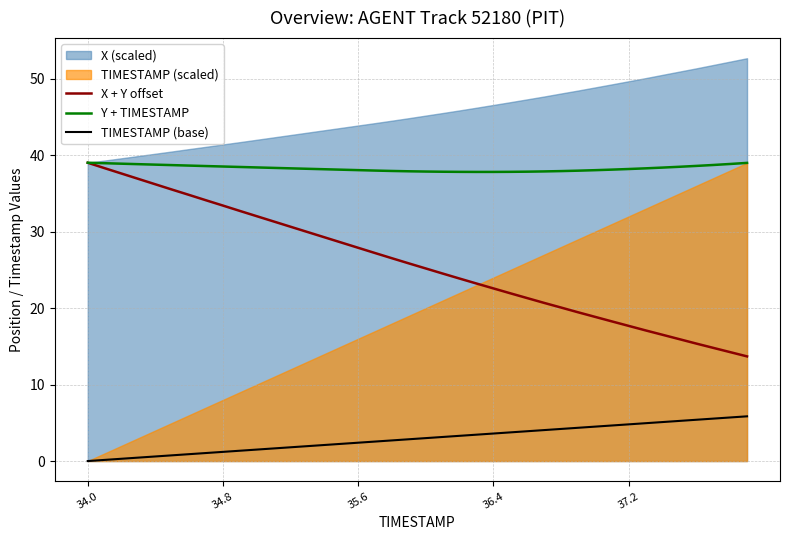

What is the lowest value of the X + Y offset series?

13.7